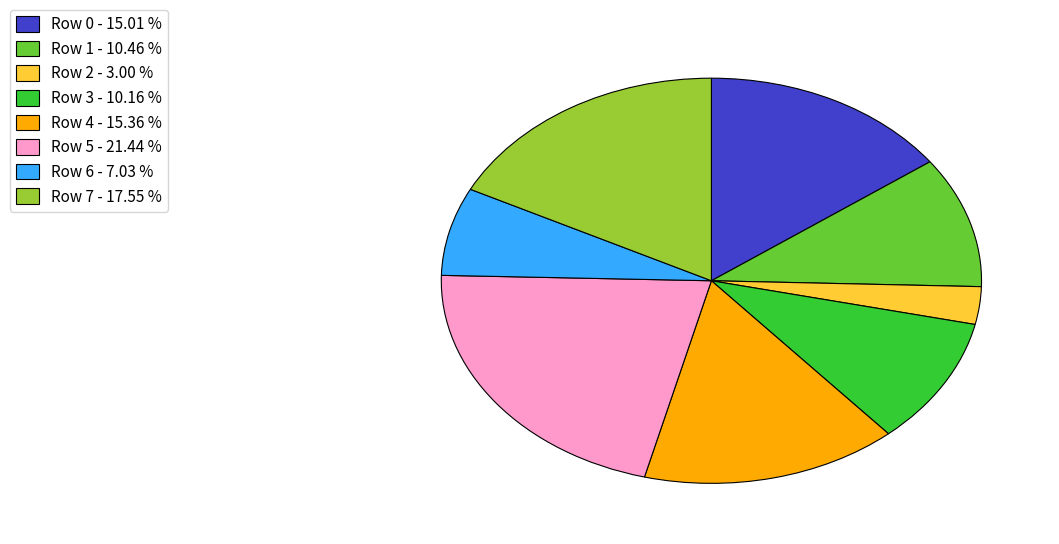

Does Row 2 - 3.00 % account for over 50% of the chart?

No